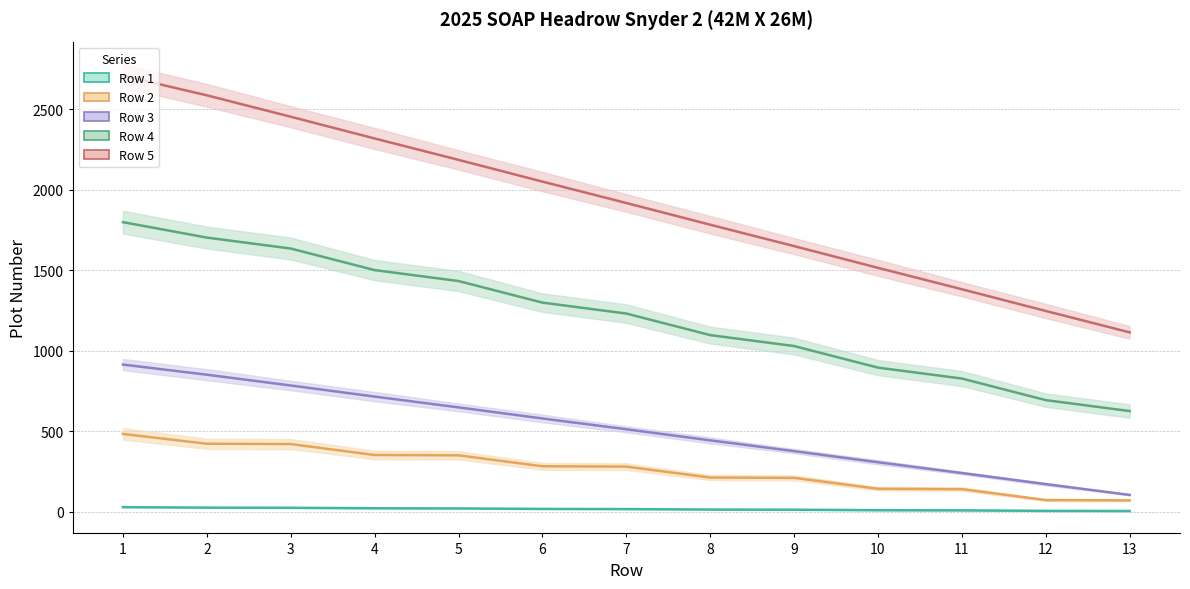

What value does the Row 4 series have at 4, to the nearest 10?

1500